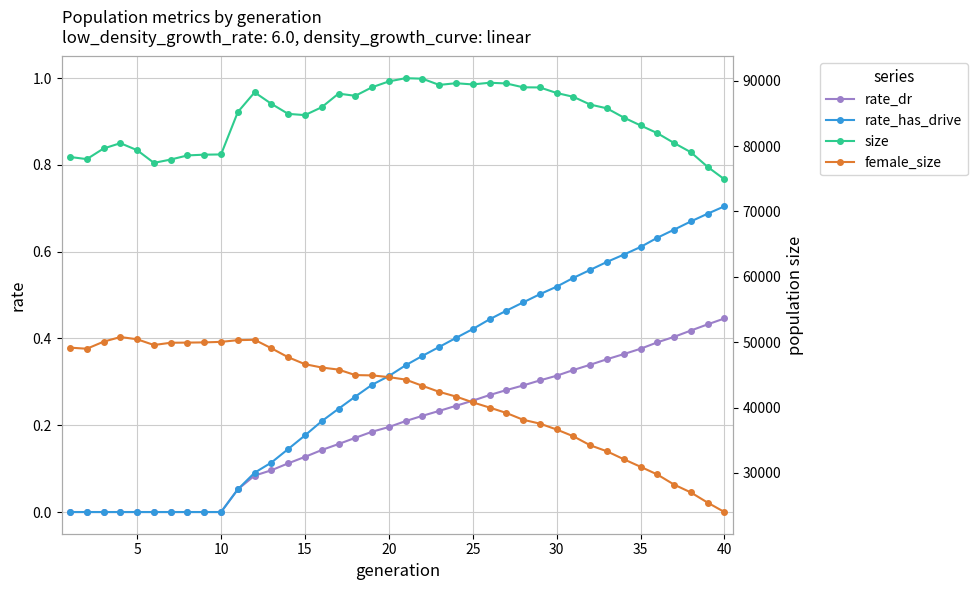

Does the chart have visible grid lines?

Yes